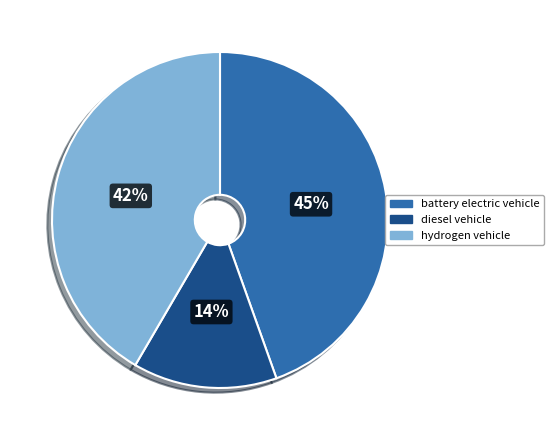

How many segments does this pie chart have?

3